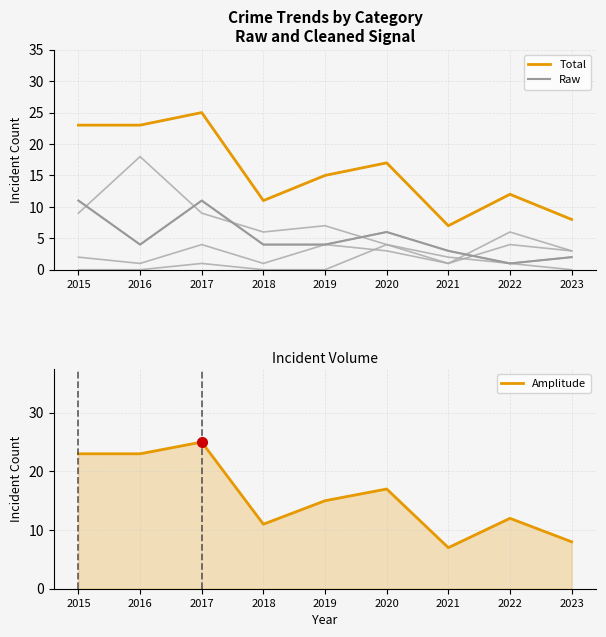

True or false: Amplitude has a value of 25 at 2019.

False